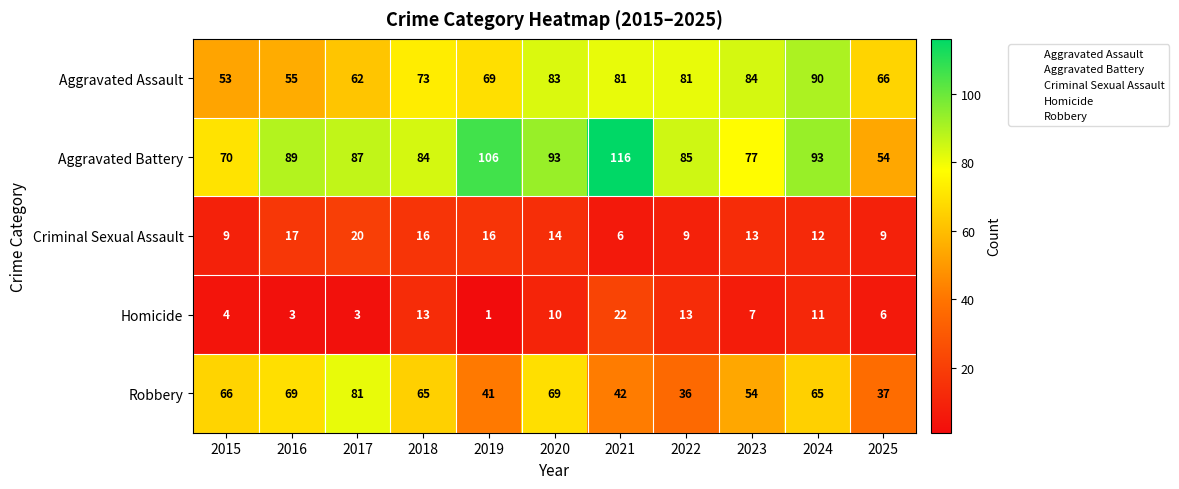

Rank the series by their maximum value, from lowest to highest.

Criminal Sexual Assault, Homicide, Robbery, Aggravated Assault, Aggravated Battery